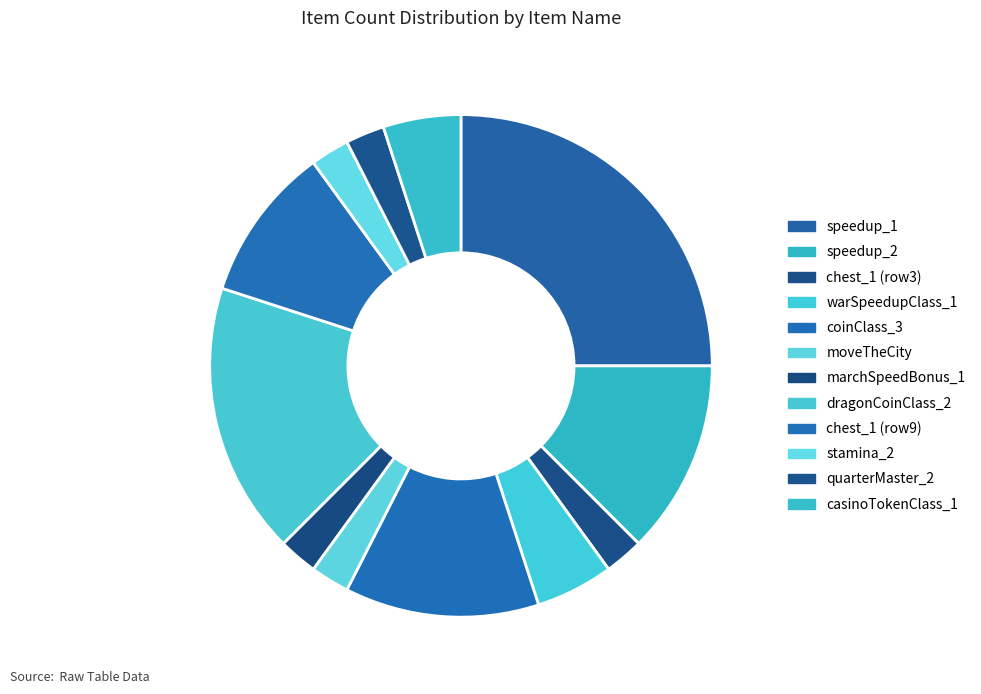

Count the number of slices in the pie.

12